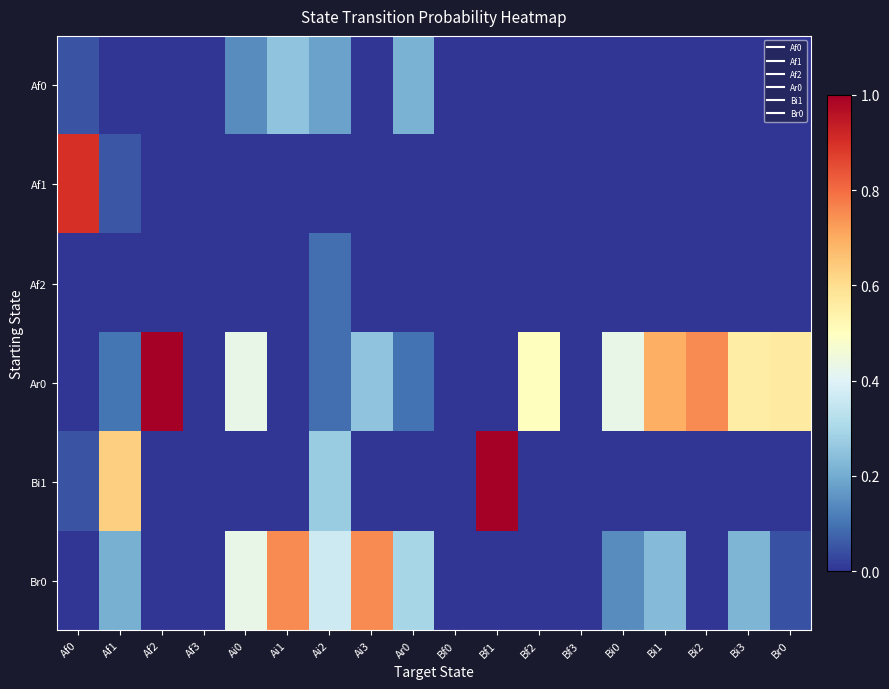

Reading right to left, list all the values displayed in this chart.

Af0: Br0=0.0	Bi3=0.0	Bi2=0.0	Bi1=0.0	Bi0=0.0	Bf3=0.0	Bf2=0.0	Bf1=0.0	Bf0=0.0	Ar0=0.2	Ai3=0.0	Ai2=0.2	Ai1=0.2	Ai0=0.1	Af3=0.0	Af2=0.0	Af1=0.0	Af0=0.1
Af1: Br0=0.0	Bi3=0.0	Bi2=0.0	Bi1=0.0	Bi0=0.0	Bf3=0.0	Bf2=0.0	Bf1=0.0	Bf0=0.0	Ar0=0.0	Ai3=0.0	Ai2=0.0	Ai1=0.0	Ai0=0.0	Af3=0.0	Af2=0.0	Af1=0.1	Af0=0.9
Af2: Br0=0.0	Bi3=0.0	Bi2=0.0	Bi1=0.0	Bi0=0.0	Bf3=0.0	Bf2=0.0	Bf1=0.0	Bf0=0.0	Ar0=0.0	Ai3=0.0	Ai2=0.1	Ai1=0.0	Ai0=0.0	Af3=0.0	Af2=0.0	Af1=0.0	Af0=0.0
Ar0: Br0=0.6	Bi3=0.6	Bi2=0.8	Bi1=0.7	Bi0=0.4	Bf3=0.0	Bf2=0.5	Bf1=0.0	Bf0=0.0	Ar0=0.1	Ai3=0.2	Ai2=0.1	Ai1=0.0	Ai0=0.4	Af3=0.0	Af2=1.0	Af1=0.1	Af0=0.0
Bi1: Br0=0.0	Bi3=0.0	Bi2=0.0	Bi1=0.0	Bi0=0.0	Bf3=0.0	Bf2=0.0	Bf1=1.0	Bf0=0.0	Ar0=0.0	Ai3=0.0	Ai2=0.3	Ai1=0.0	Ai0=0.0	Af3=0.0	Af2=0.0	Af1=0.6	Af0=0.1
Br0: Br0=0.0	Bi3=0.2	Bi2=0.0	Bi1=0.2	Bi0=0.1	Bf3=0.0	Bf2=0.0	Bf1=0.0	Bf0=0.0	Ar0=0.3	Ai3=0.8	Ai2=0.4	Ai1=0.8	Ai0=0.4	Af3=0.0	Af2=0.0	Af1=0.2	Af0=0.0